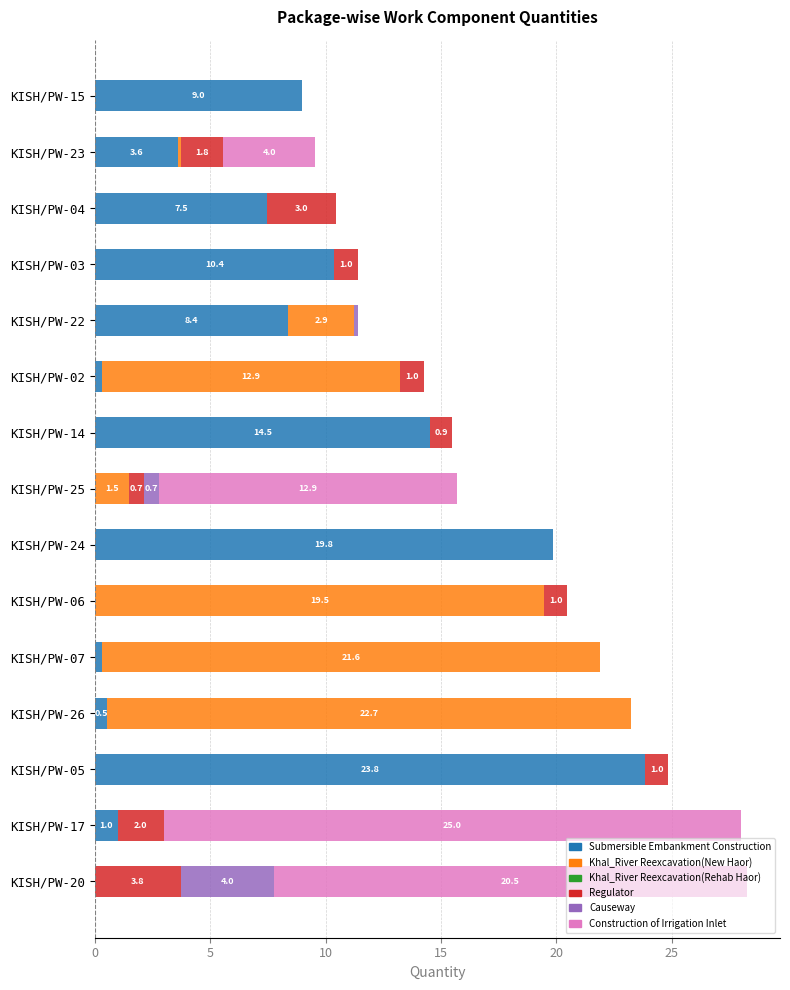

At which label is Submersible Embankment Construction closest to 11?

KISH/PW-03